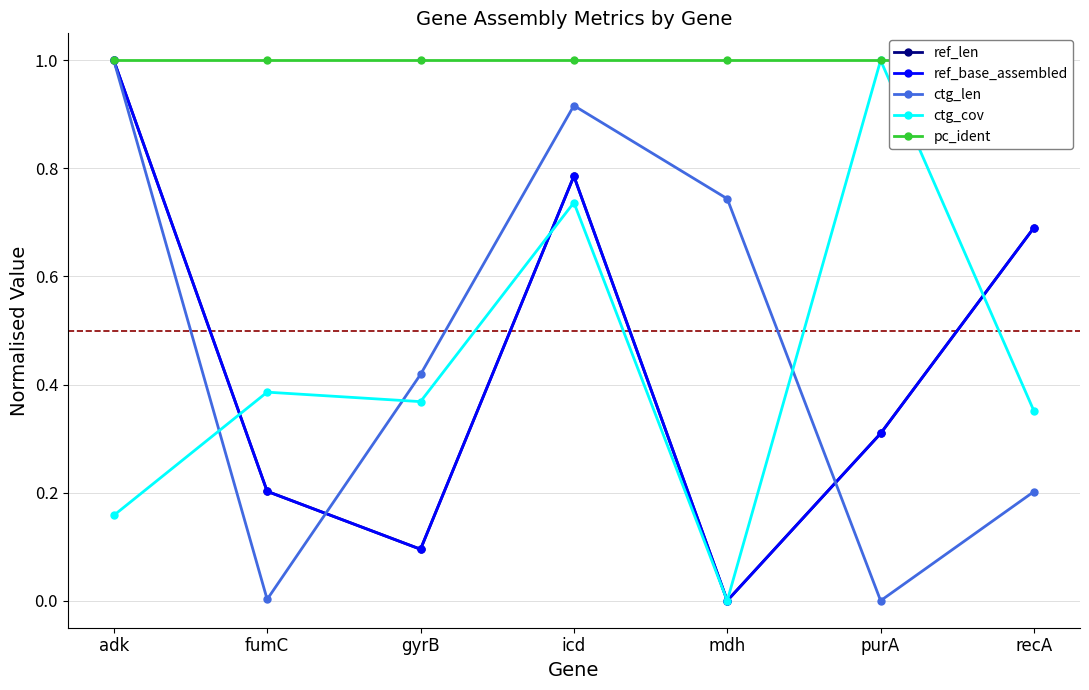

Which series ends up on top after the final intersection of ref_len and ctg_cov?

ref_len